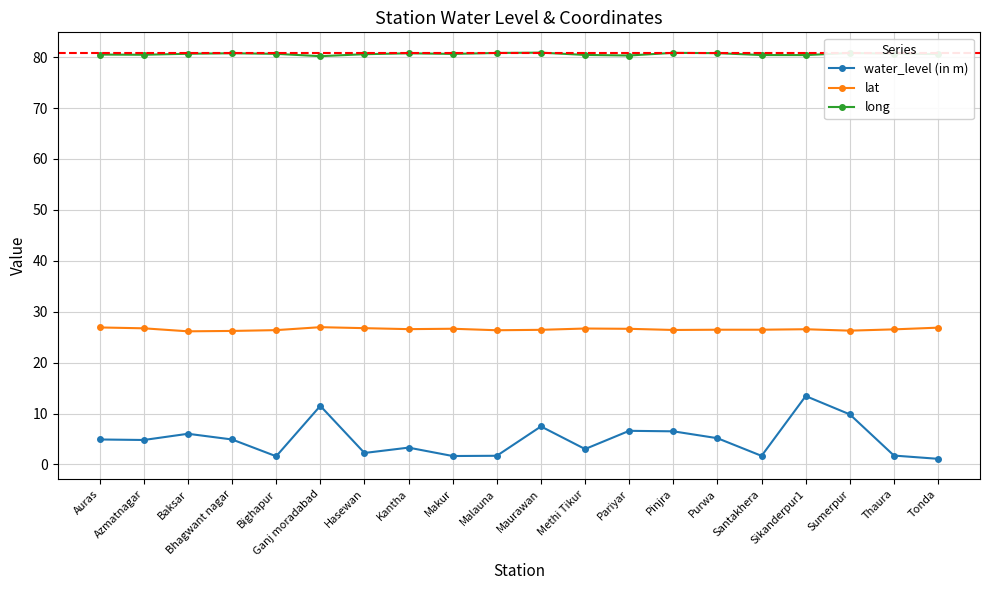

The value of water_level (in m) at Kantha is 3.3. True or false?

True